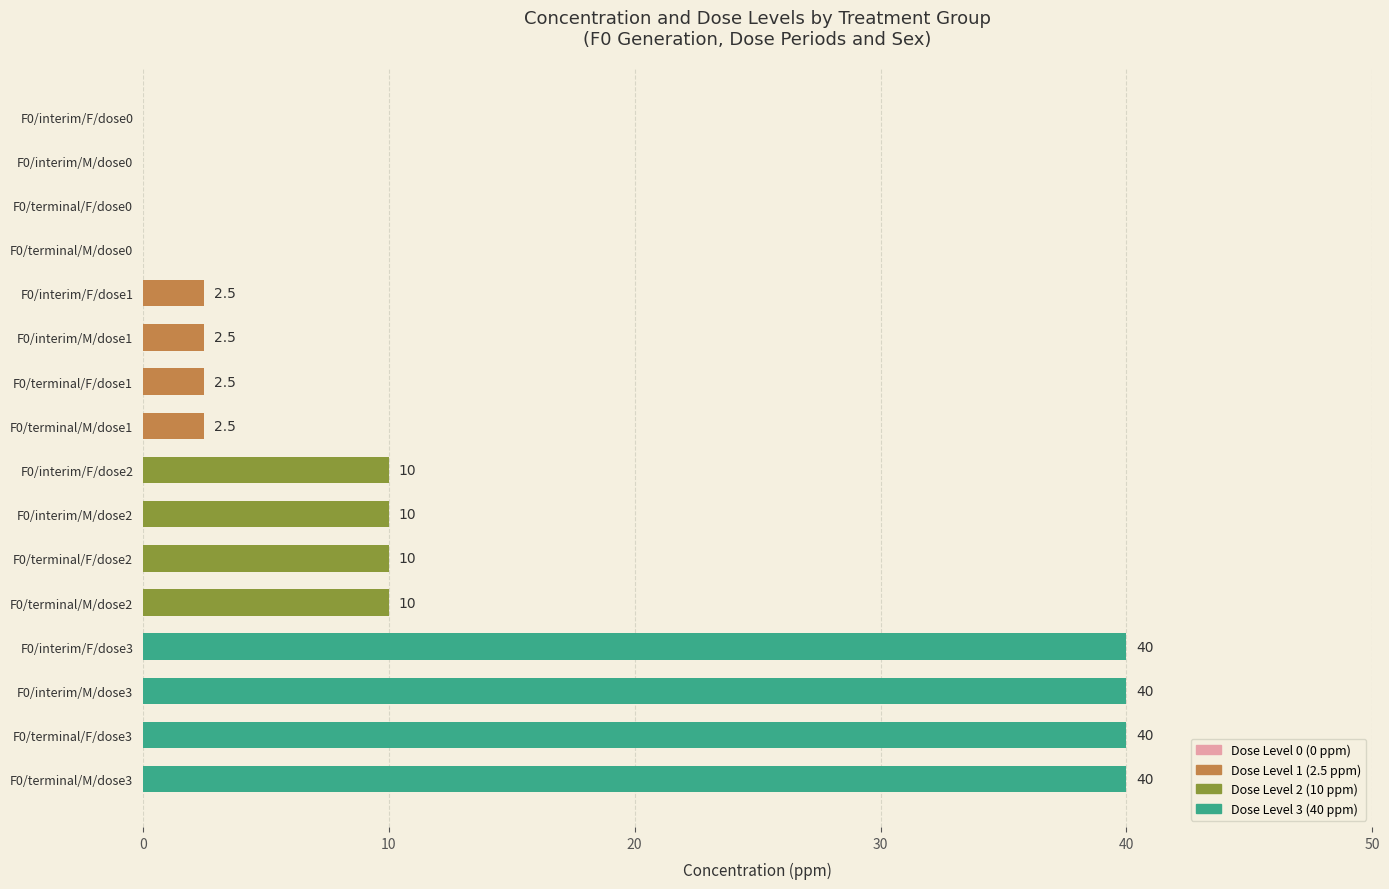

What is the sum of the values at F0/interim/M/dose3 and F0/terminal/F/dose2?

50.0